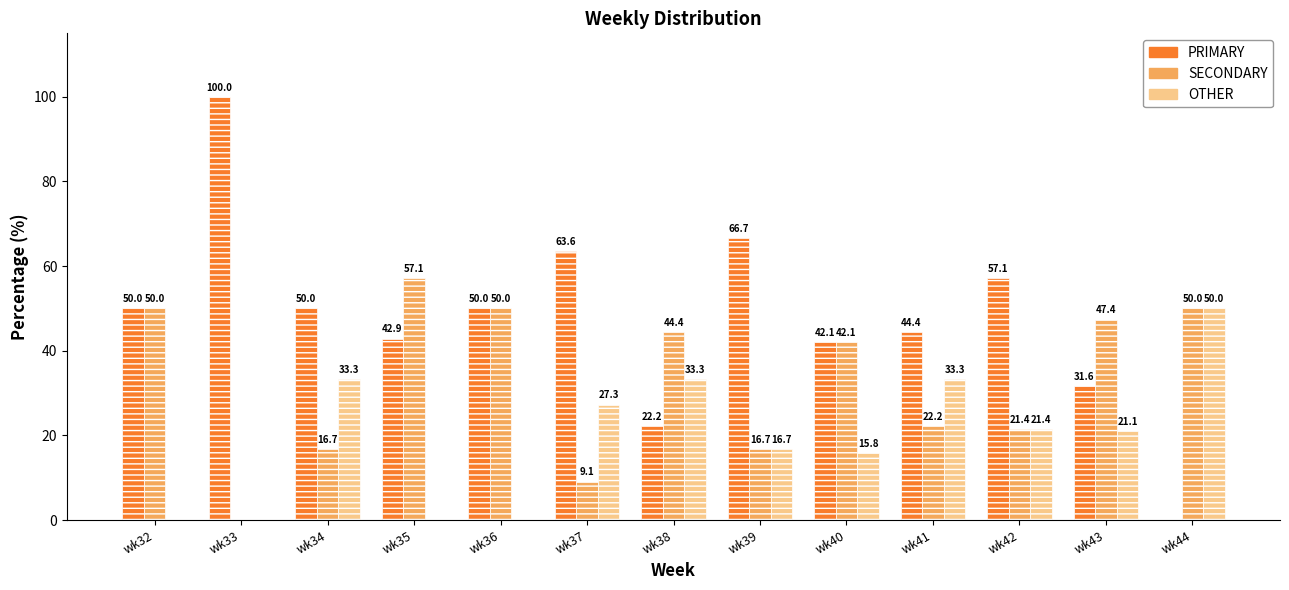

Between wk35 and wk41, which series saw the biggest shift?

SECONDARY